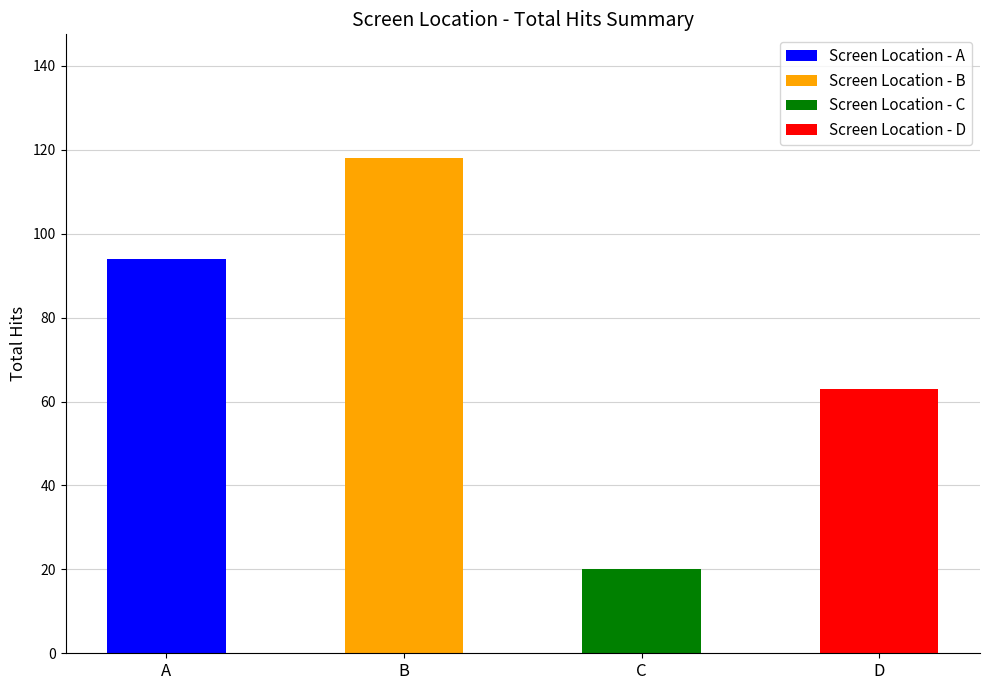

How many categories are shown in the chart?

4